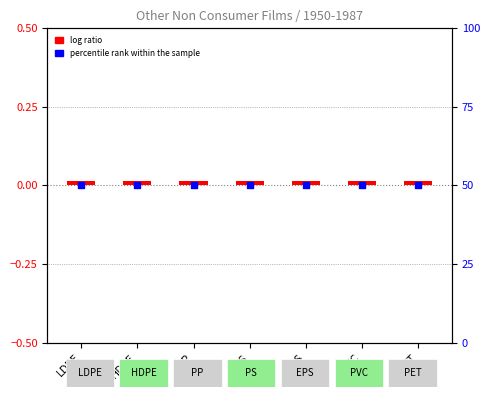

Which series has the largest total across all categories?

percentile rank within the sample